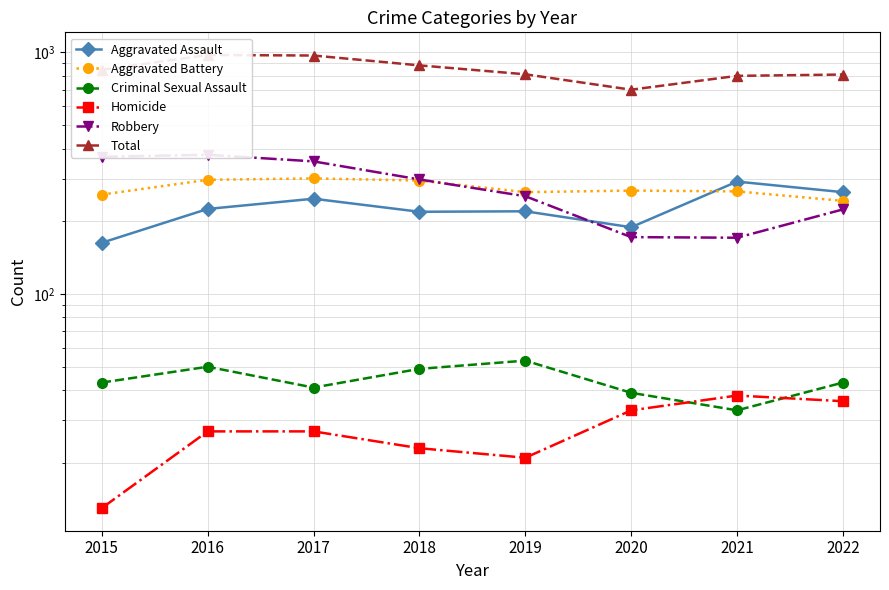

Reading left to right, transcribe all the data shown in this chart.

Aggravated Assault: 163	225	248	219	220	189	292	264
Aggravated Battery: 258	297	301	295	264	268	266	243
Criminal Sexual Assault: 43	50	41	49	53	39	33	43
Homicide: 13	27	27	23	21	33	38	36
Robbery: 370	377	354	298	254	172	171	224
Total: 847	976	971	884	812	701	800	810